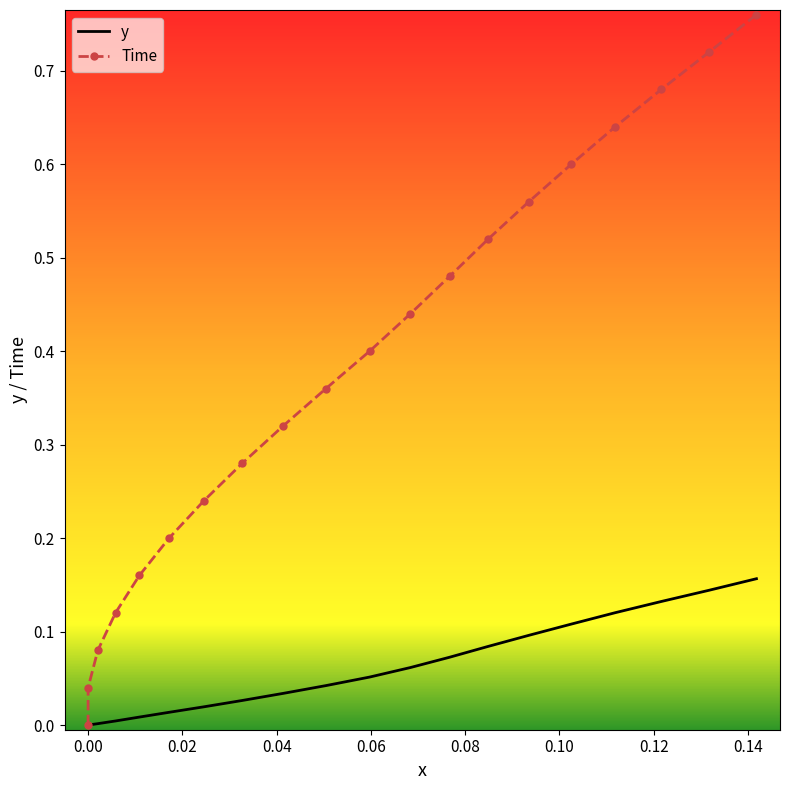

What is the value of the x point at the 16th from the left?

0.1